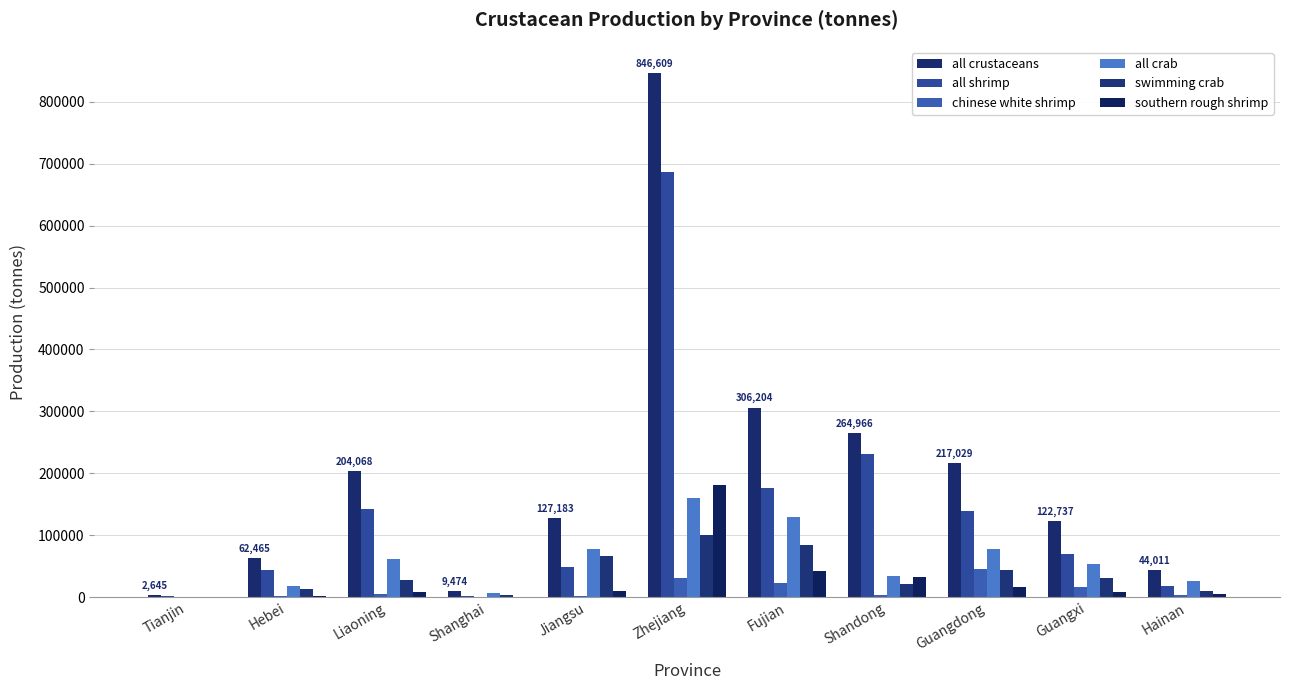

Does the chart contain stacked bars?

No